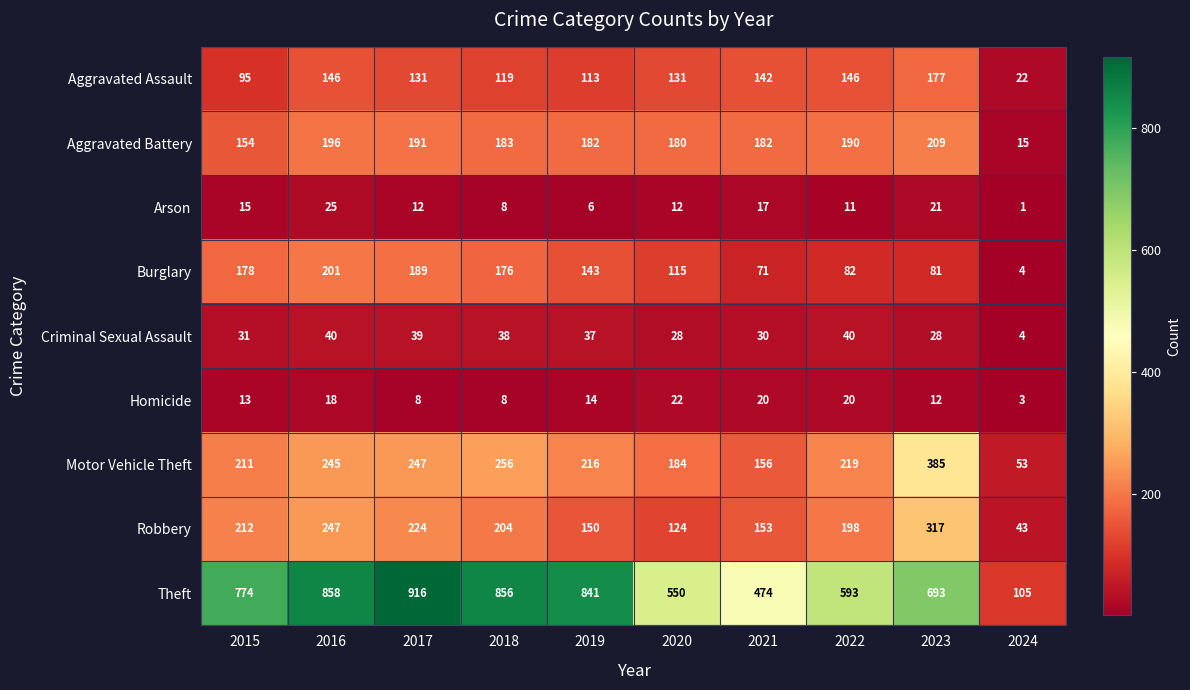

At which category does the chart reach its minimum across all series?

2024